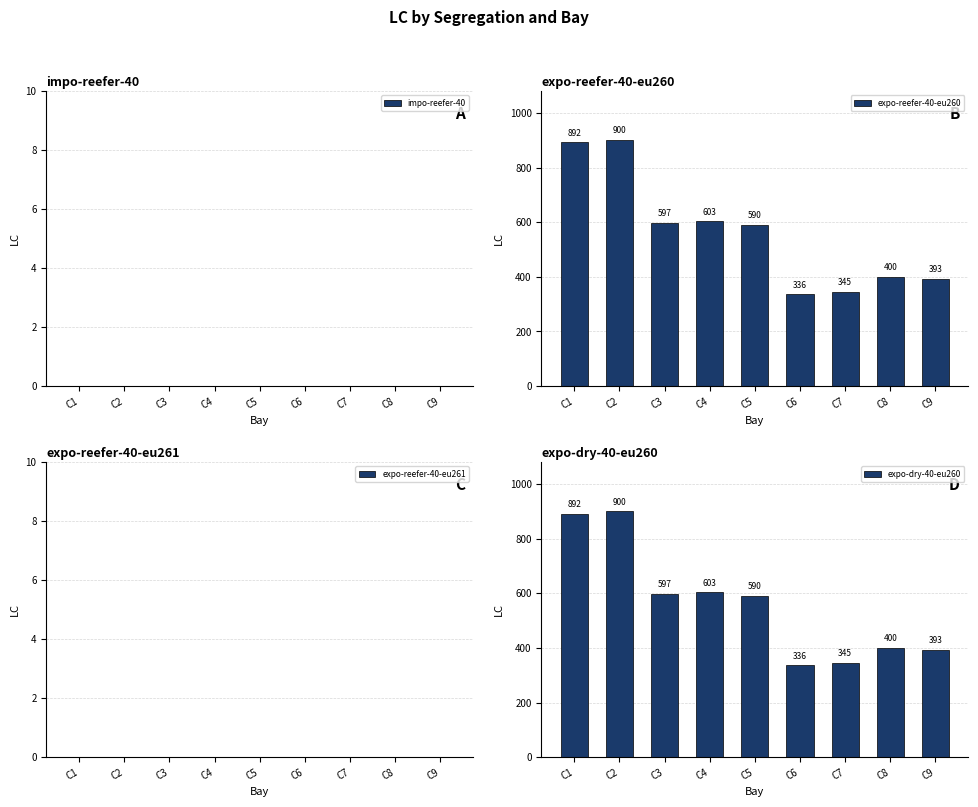

The impo-reefer-40 series shows 0 at C7. True or false?

True